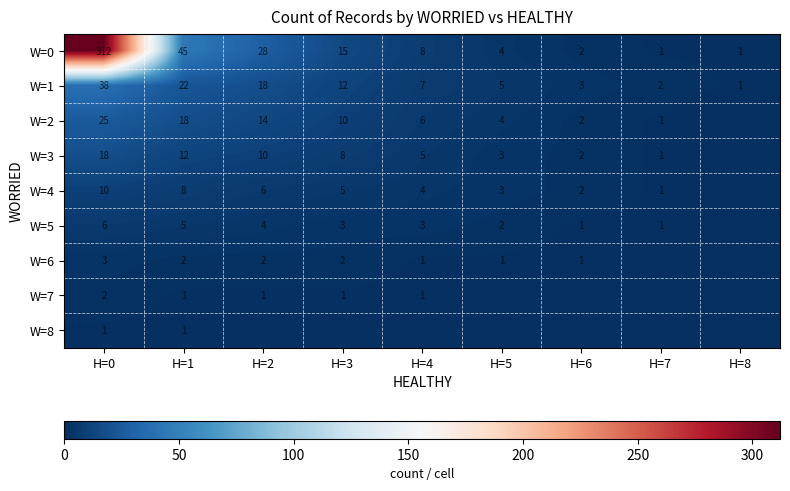

At which category does the chart reach its minimum across all series?

H=8